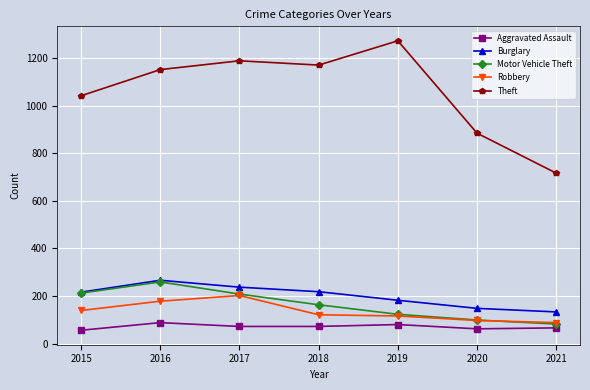

What is the greatest value displayed?

1272